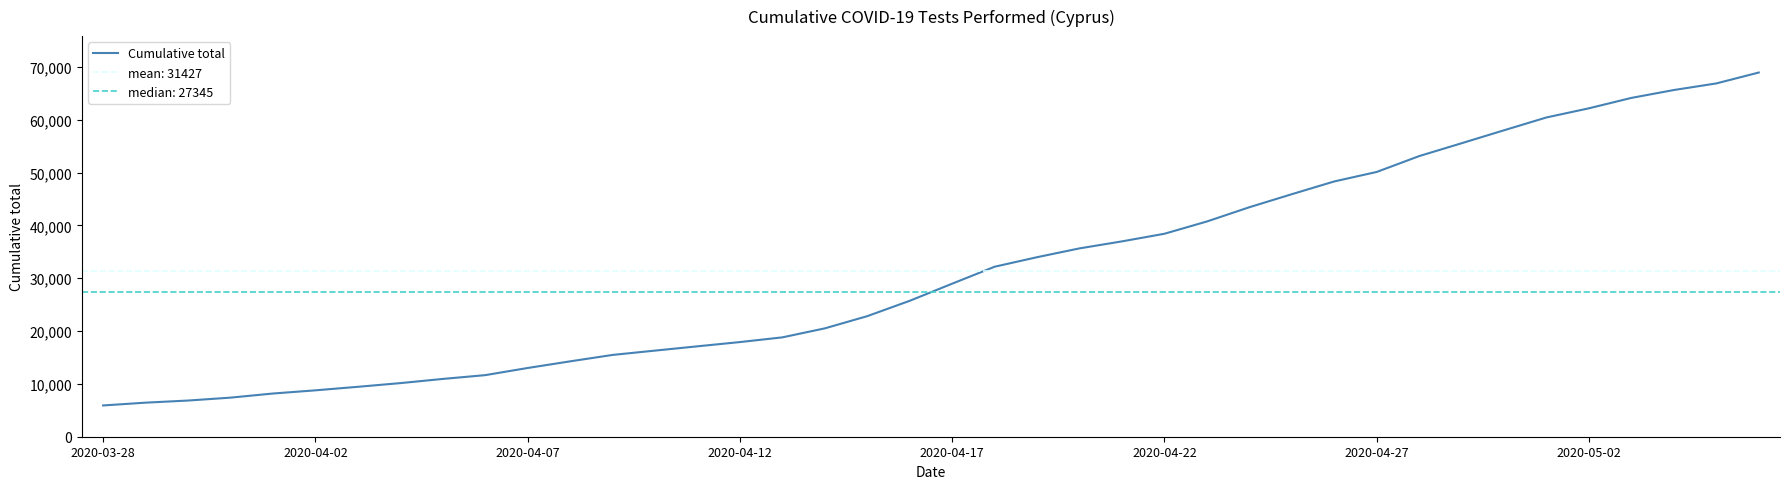

How many lines are shown in the chart?

1